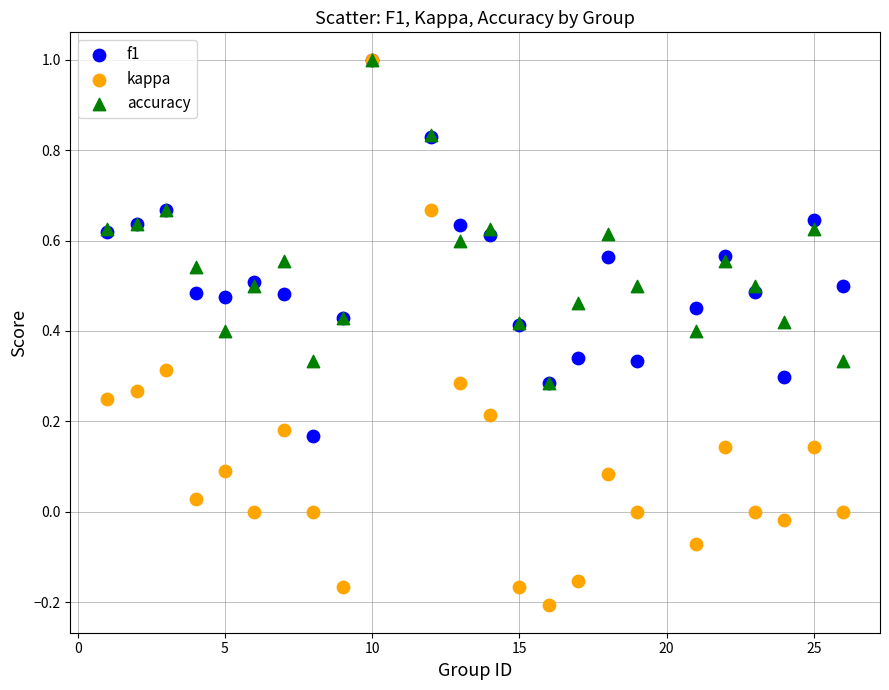

What are all the series names shown in the legend?

f1, kappa, accuracy